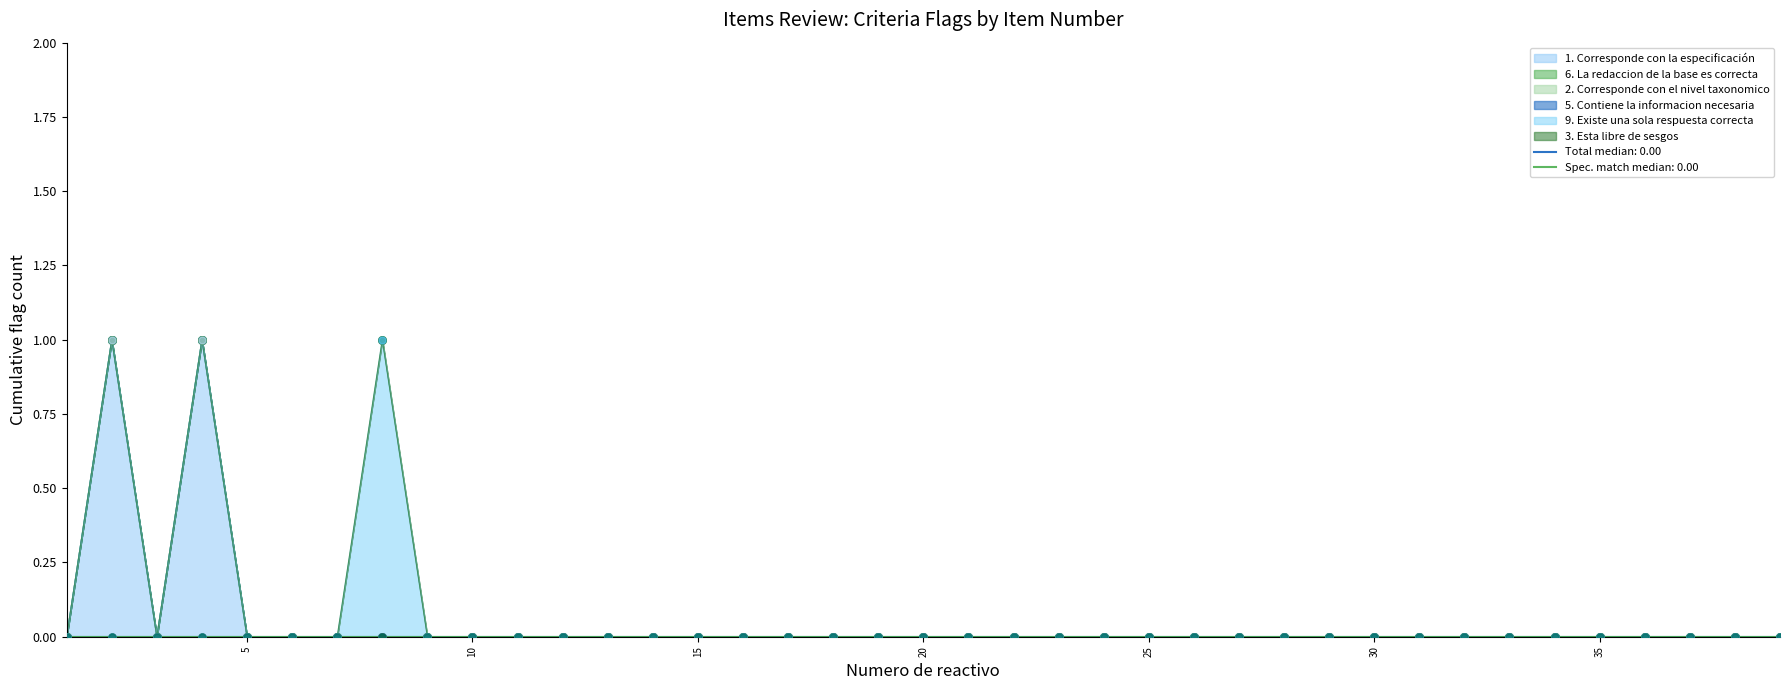

Is the value of 1. Corresponde con la especificación at 31 greater than the value of 9. Existe una sola respuesta correcta at 29?

No